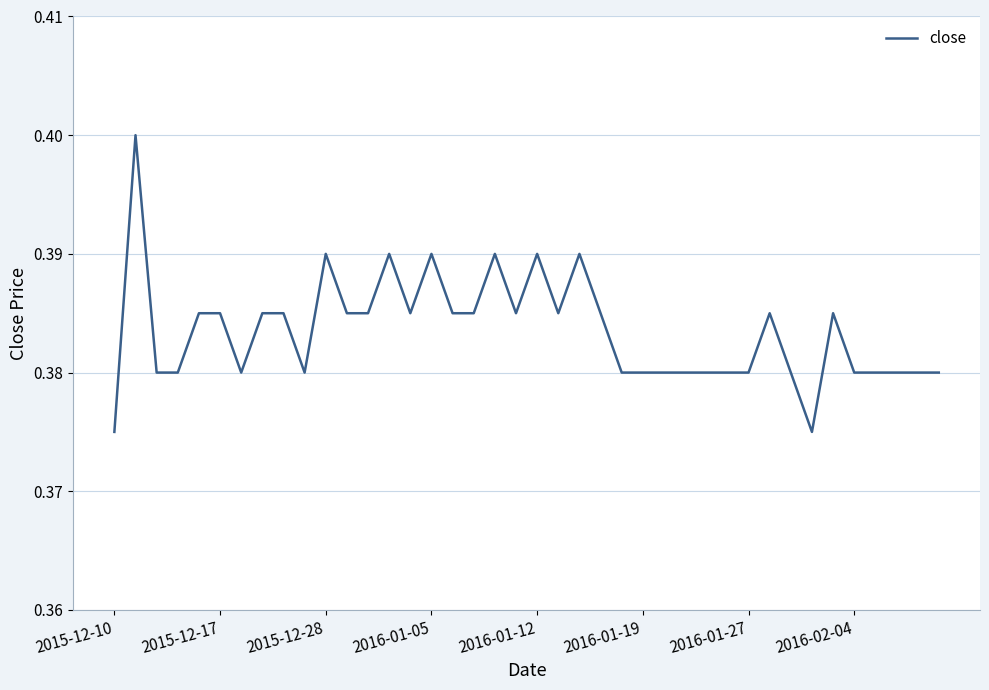

Count the number of data series in this chart.

1